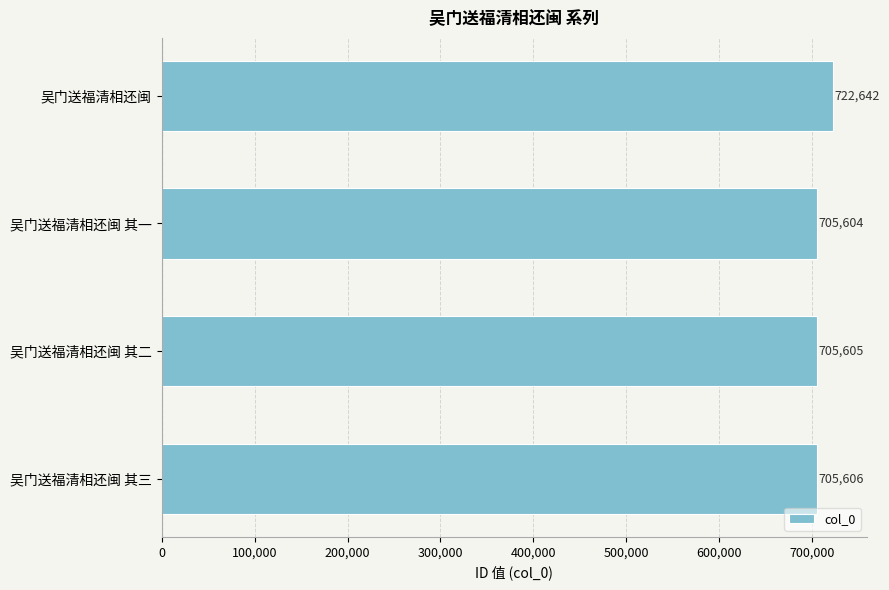

The chart shows a value of 377333 at 吴门送福清相还闽 其一. True or false?

False